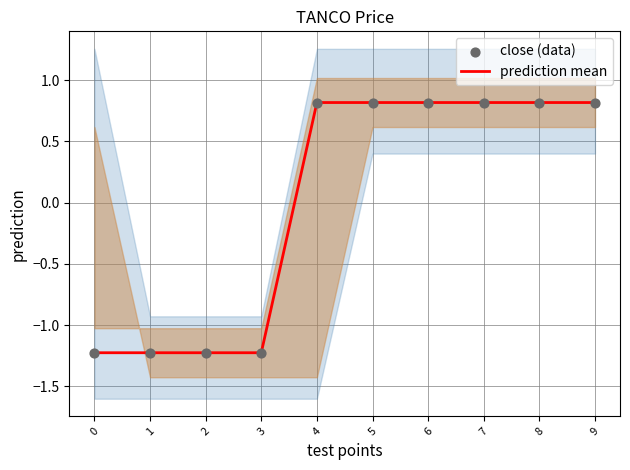

At which category is the sum across all series the highest?

4